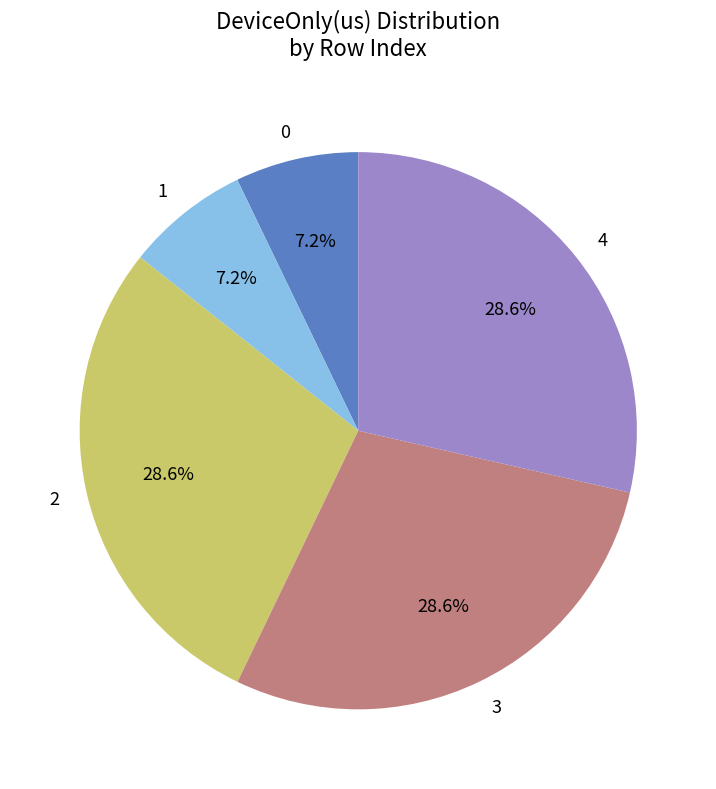

Approximately how many times larger is the value at 1 compared to 0?

1.0